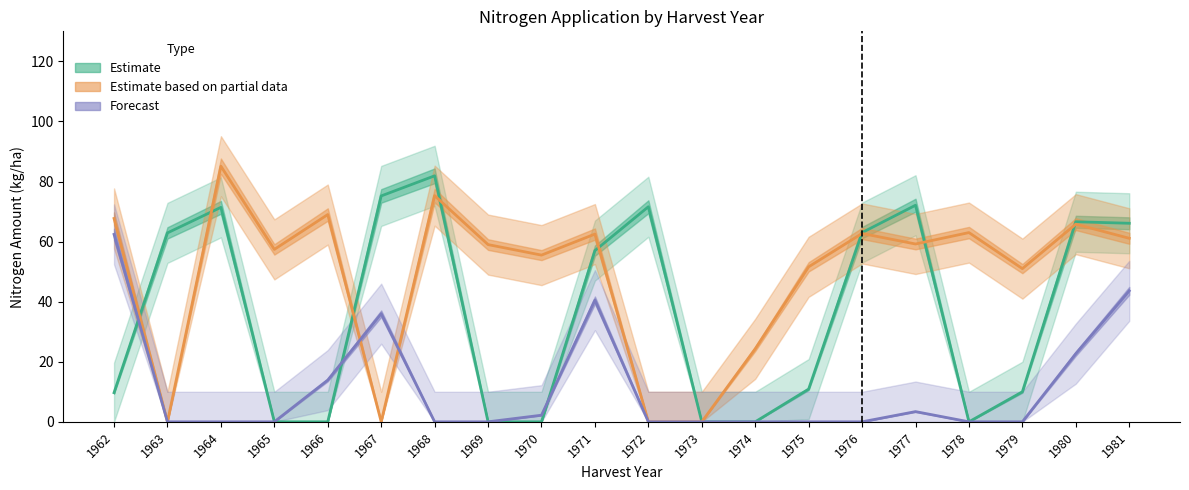

What is the difference between the maximum and minimum values in the Estimate based on partial data (N2) series?

85.1